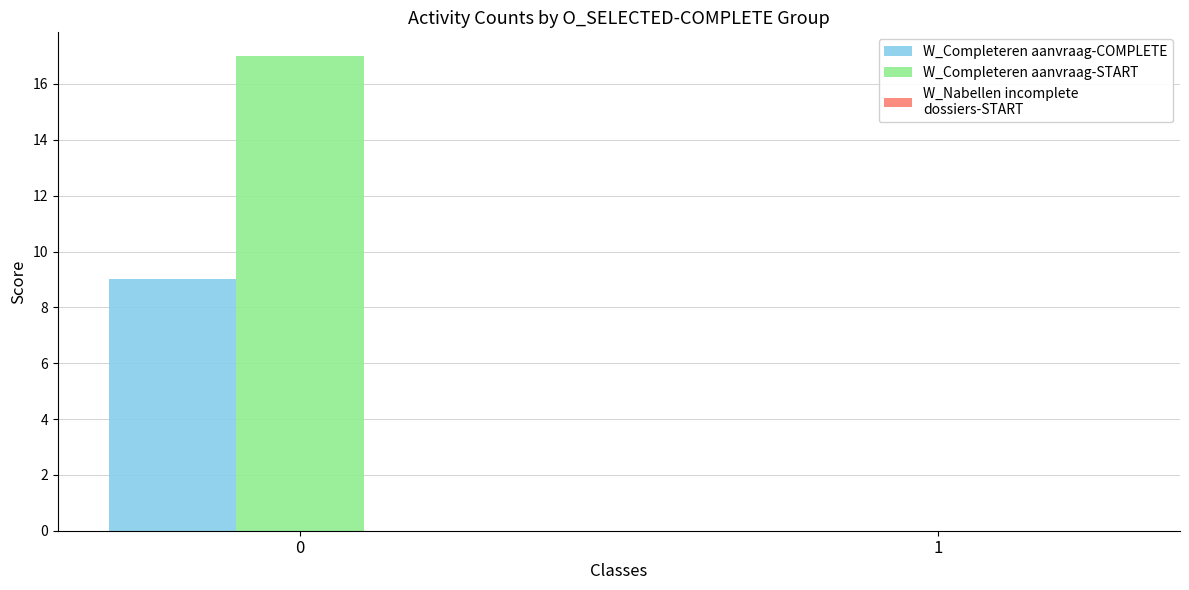

The value of W_Completeren aanvraag-START at 1 is 0. True or false?

True